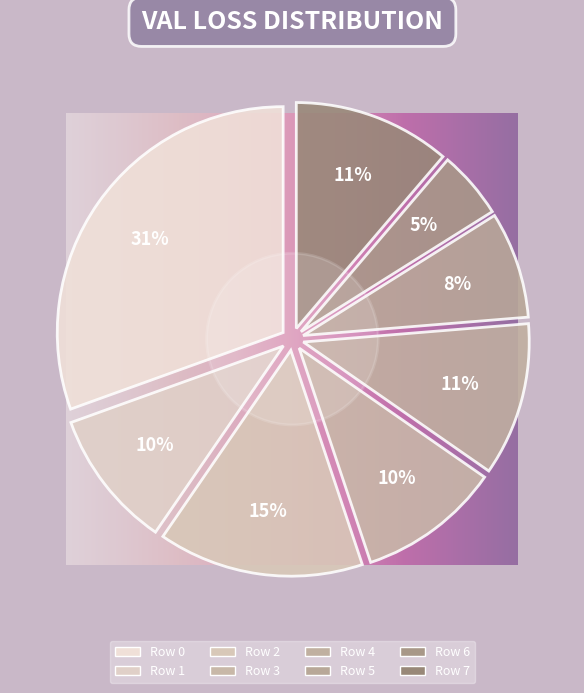

Count the number of slices in the pie.

8